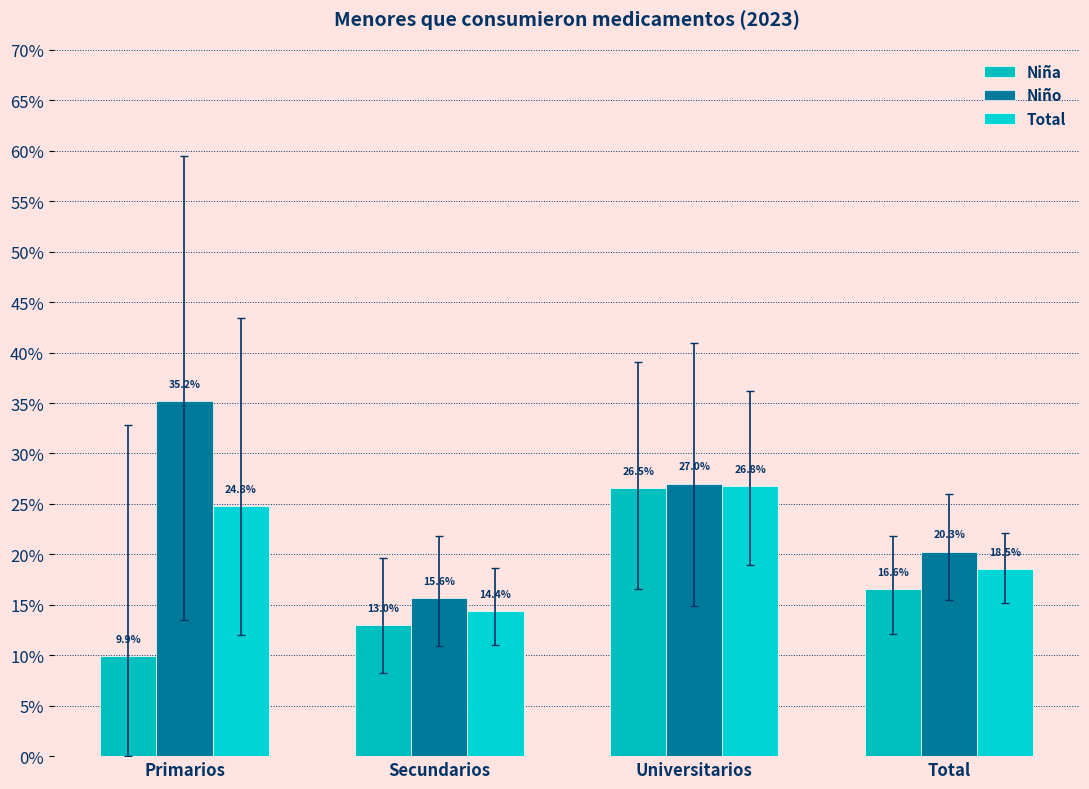

Are the bars grouped side by side (vs. stacked)?

Yes